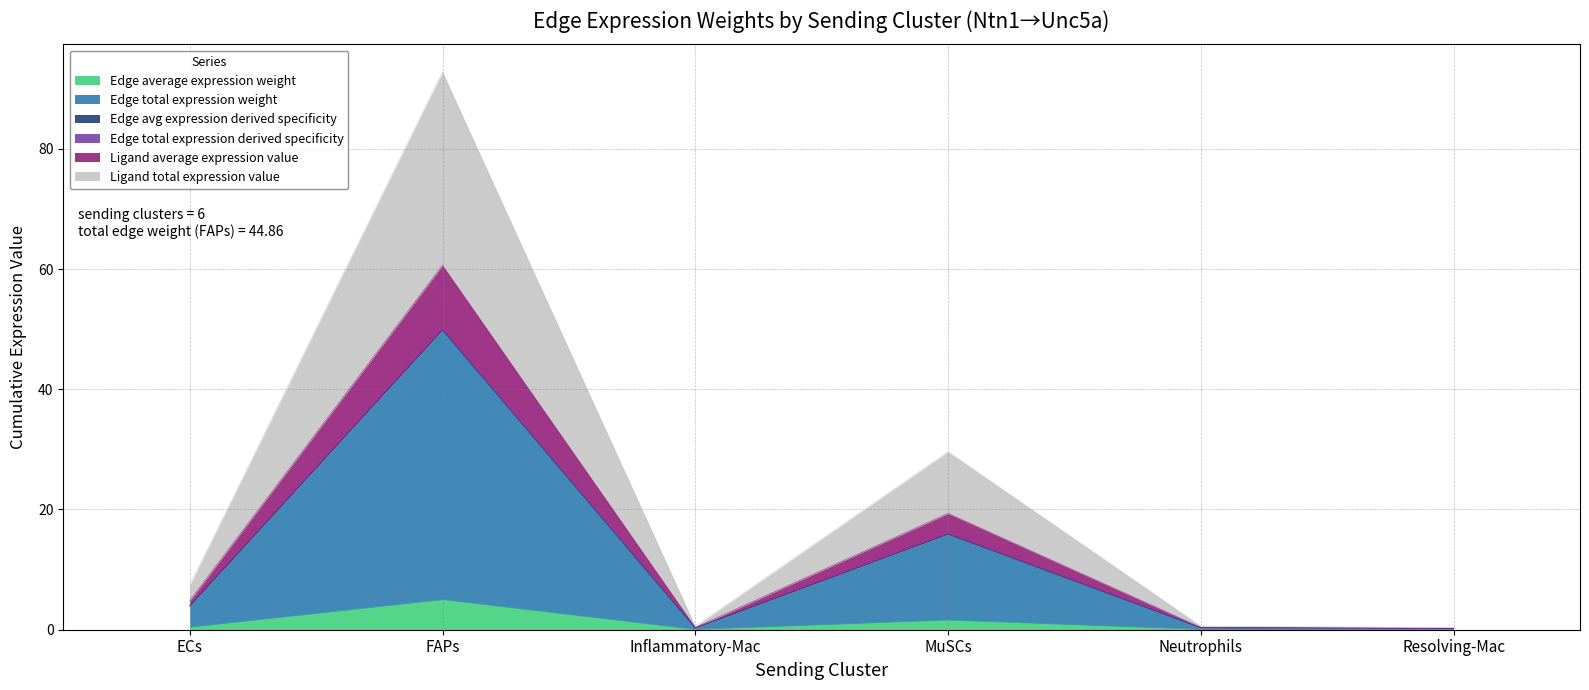

True or false: Edge total expression weight and Ligand average expression value intersect in this chart.

False